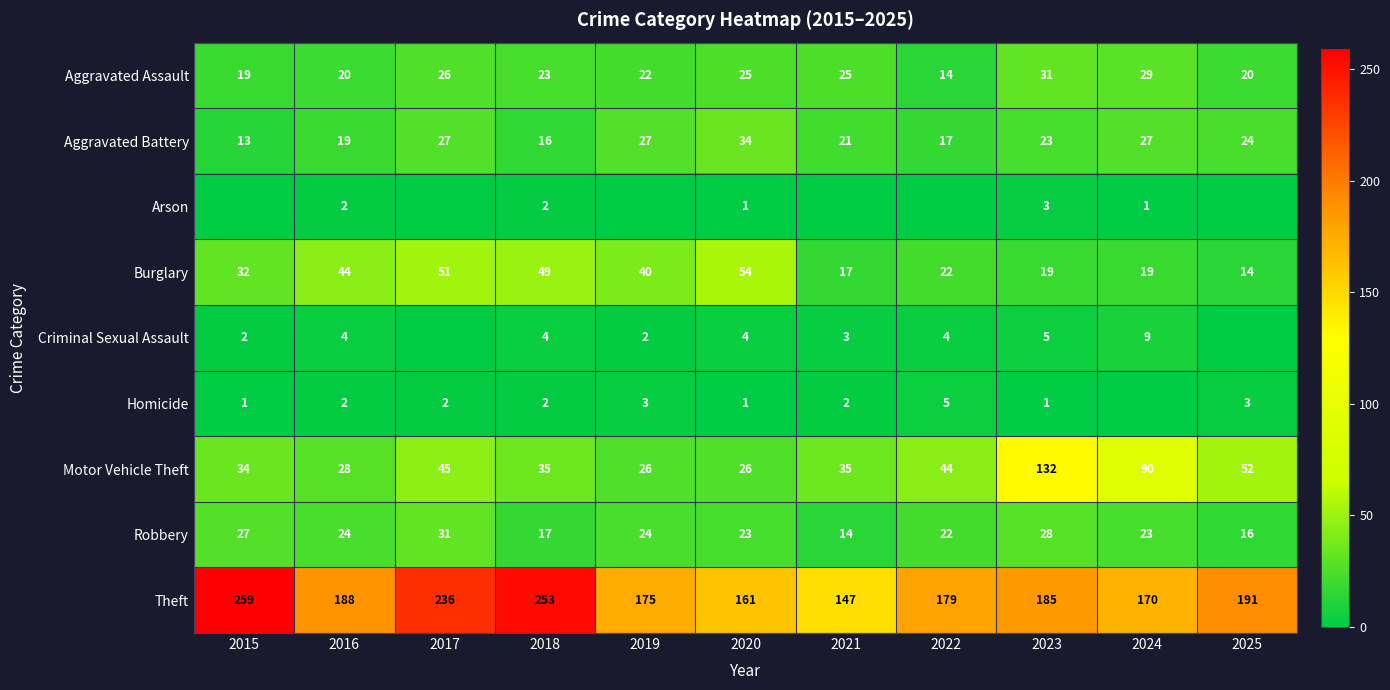

Which category has the lowest value in the Aggravated Battery series?

2015